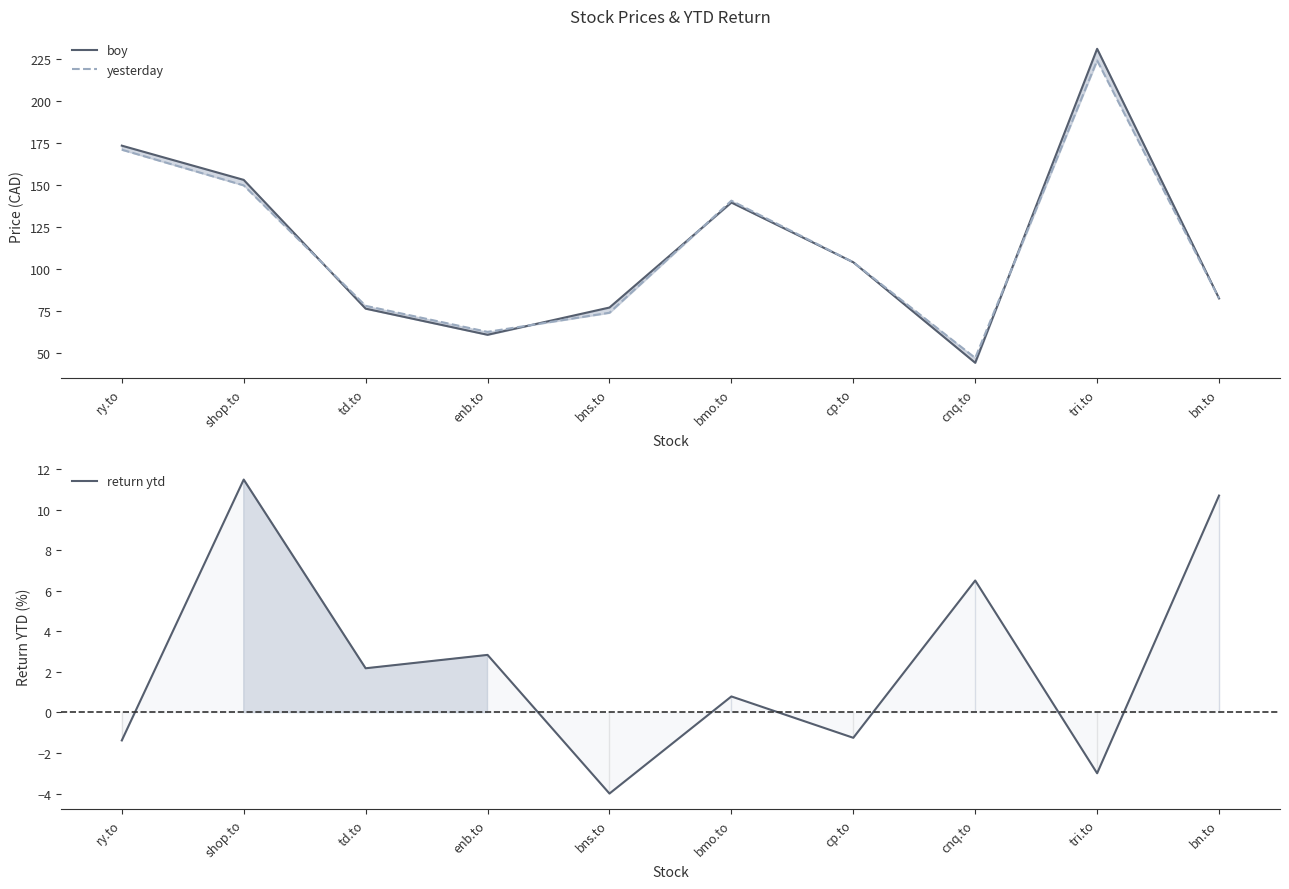

What is the total value across all series at cp.to?

206.9